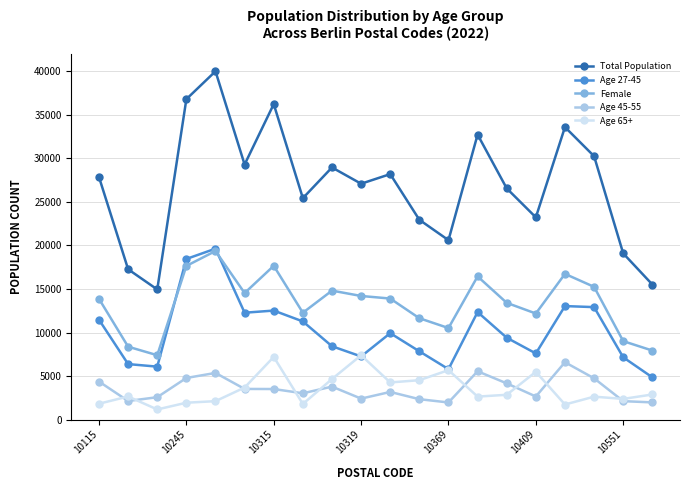

Which series has the widest spread of values?

Total Population